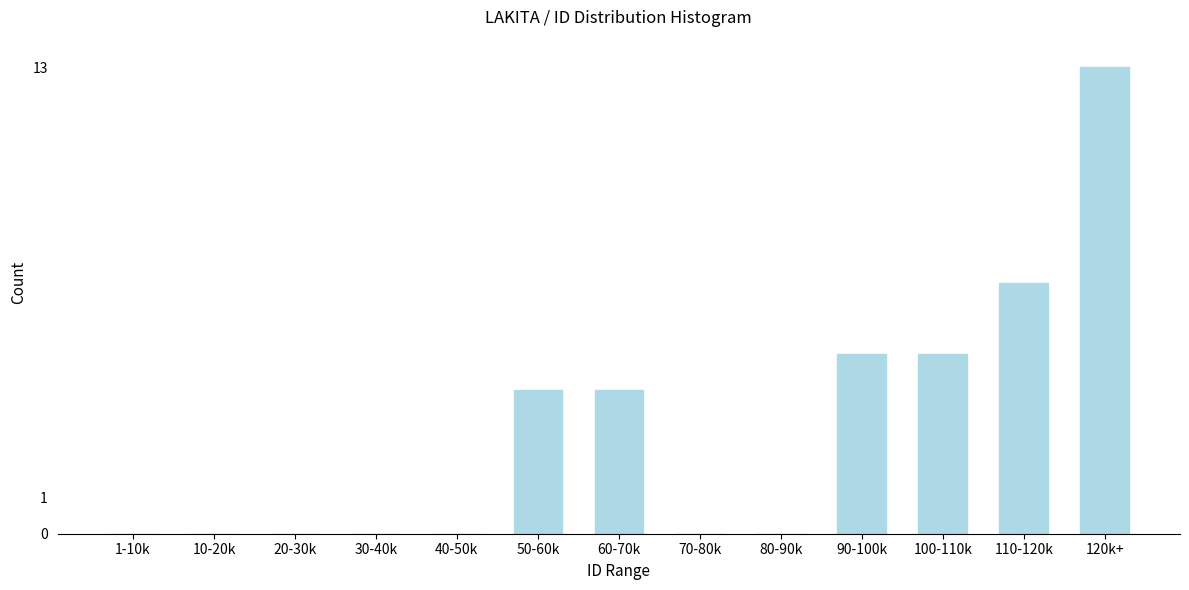

Reading left to right, extract all data points from this chart.

1-10k=0	10-20k=0	20-30k=0	30-40k=0	40-50k=0	50-60k=4	60-70k=4	70-80k=0	80-90k=0	90-100k=5	100-110k=5	110-120k=7	120k+=13